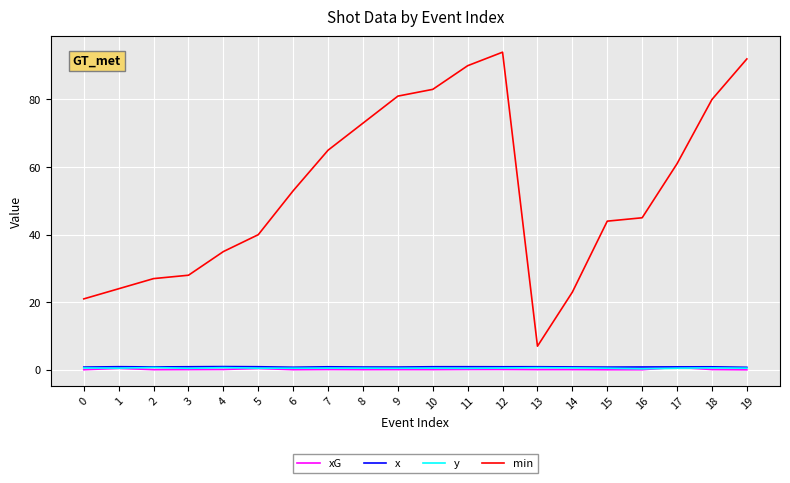

True or false: y has more than 2 points higher than both neighbors.

True